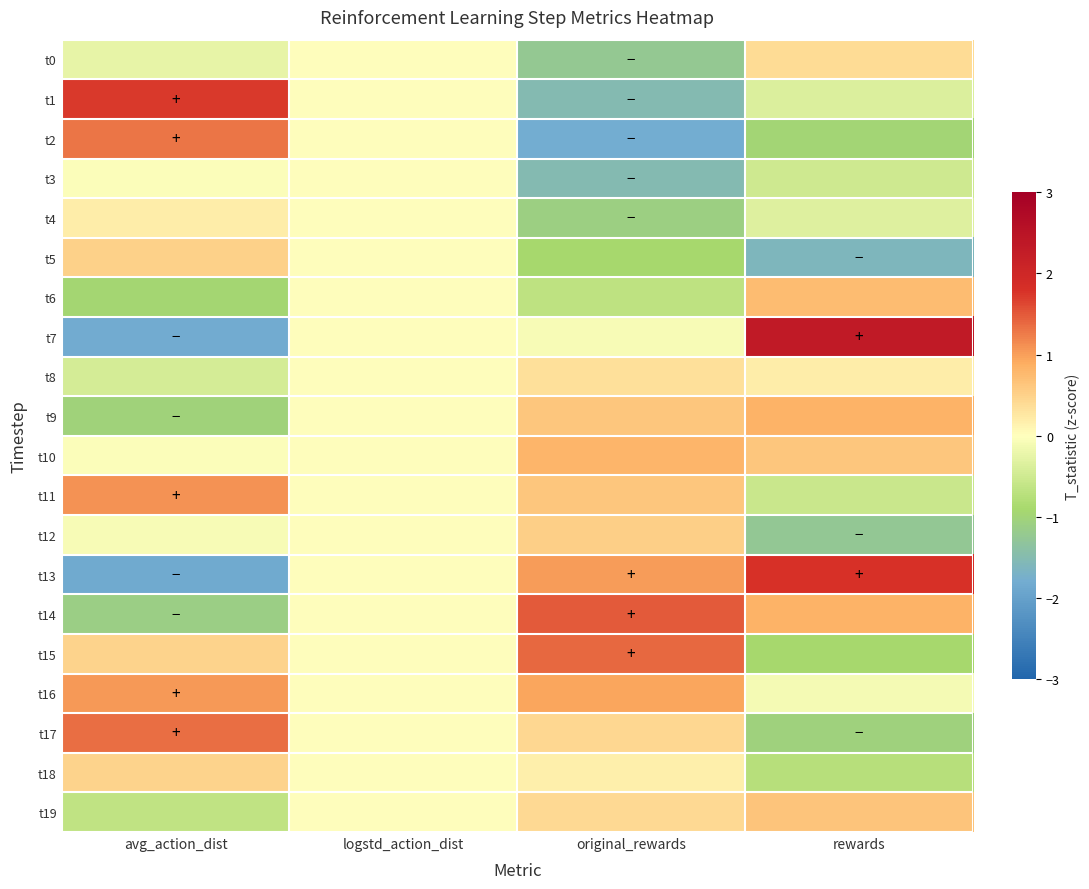

Which series has the widest spread of values?

t7